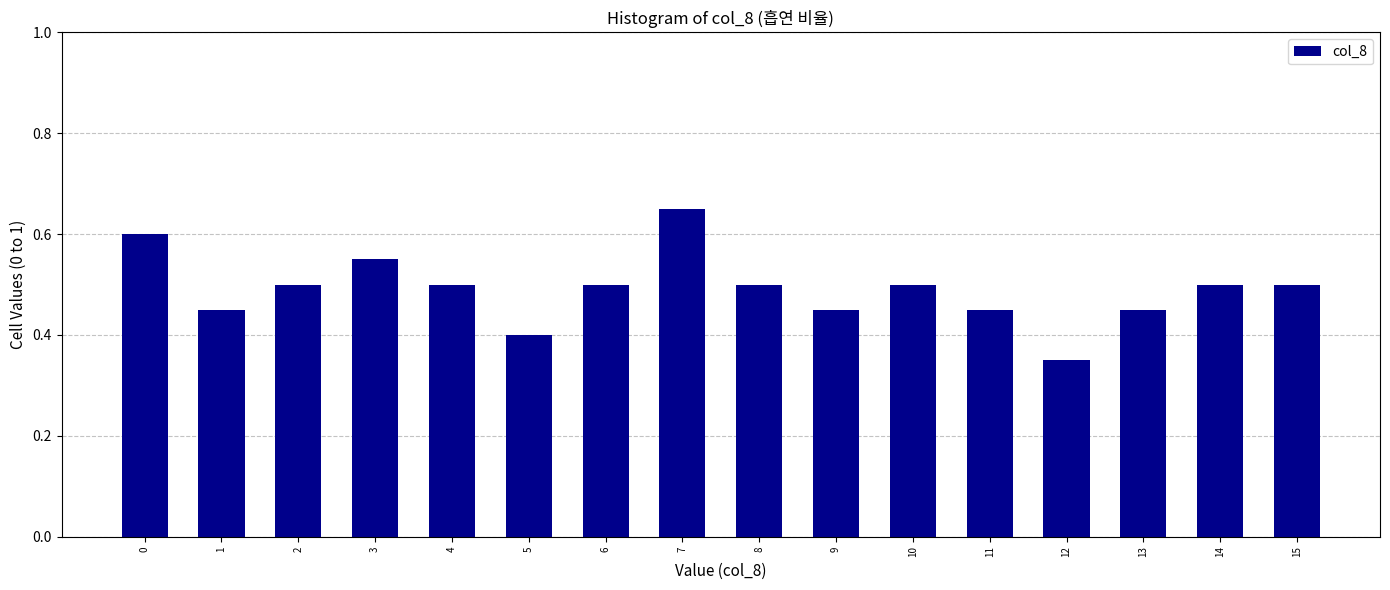

Which label corresponds to the largest value in the chart?

7